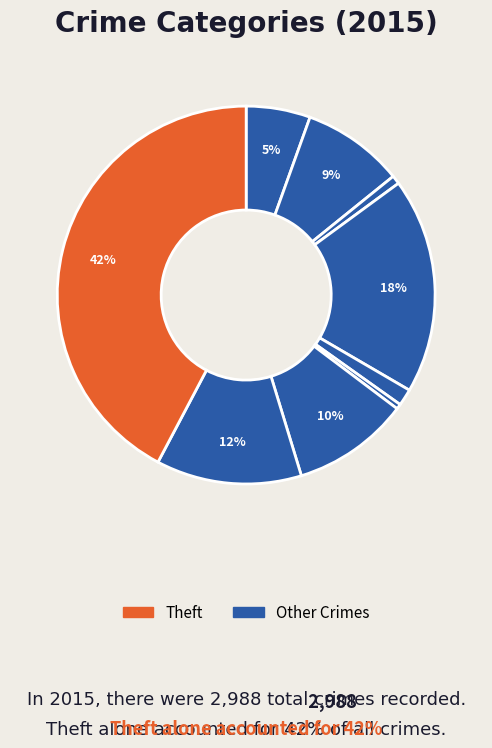

How many slices are in this pie chart?

9